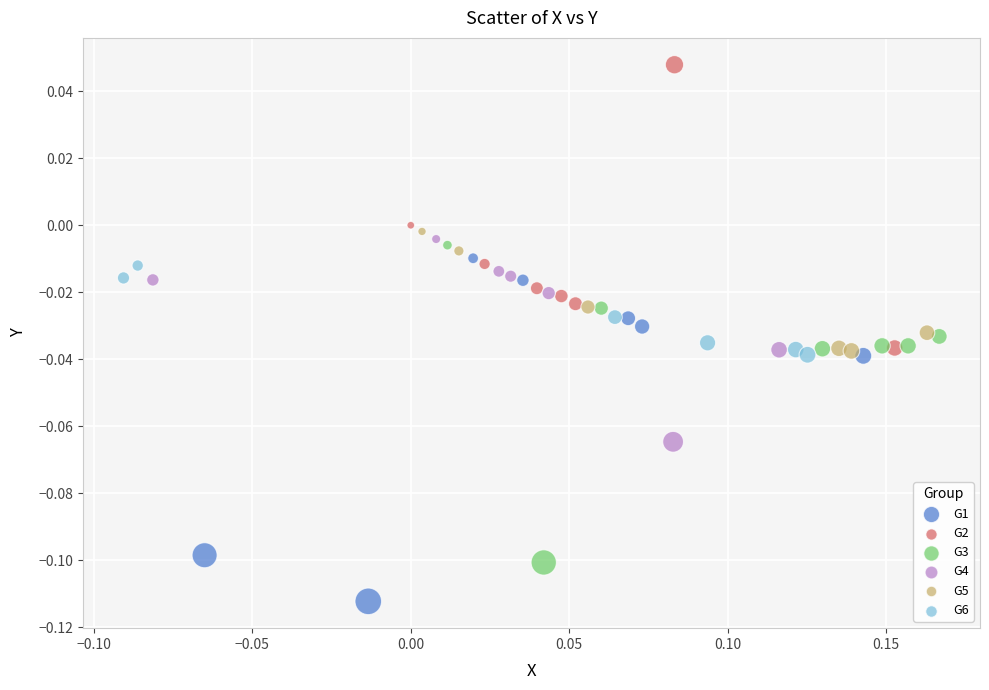

Which series contains the lowest Y value?

G1